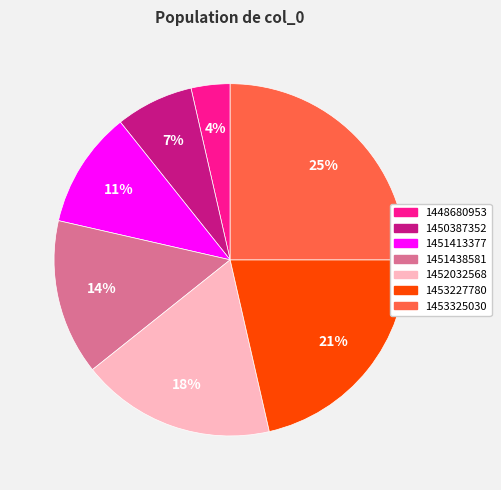

Does any single category account for the majority?

No